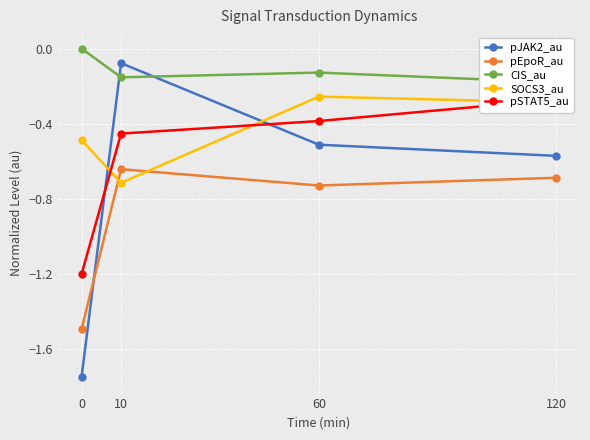

True or false: SOCS3_au has a value of -0.3 at 60.

True